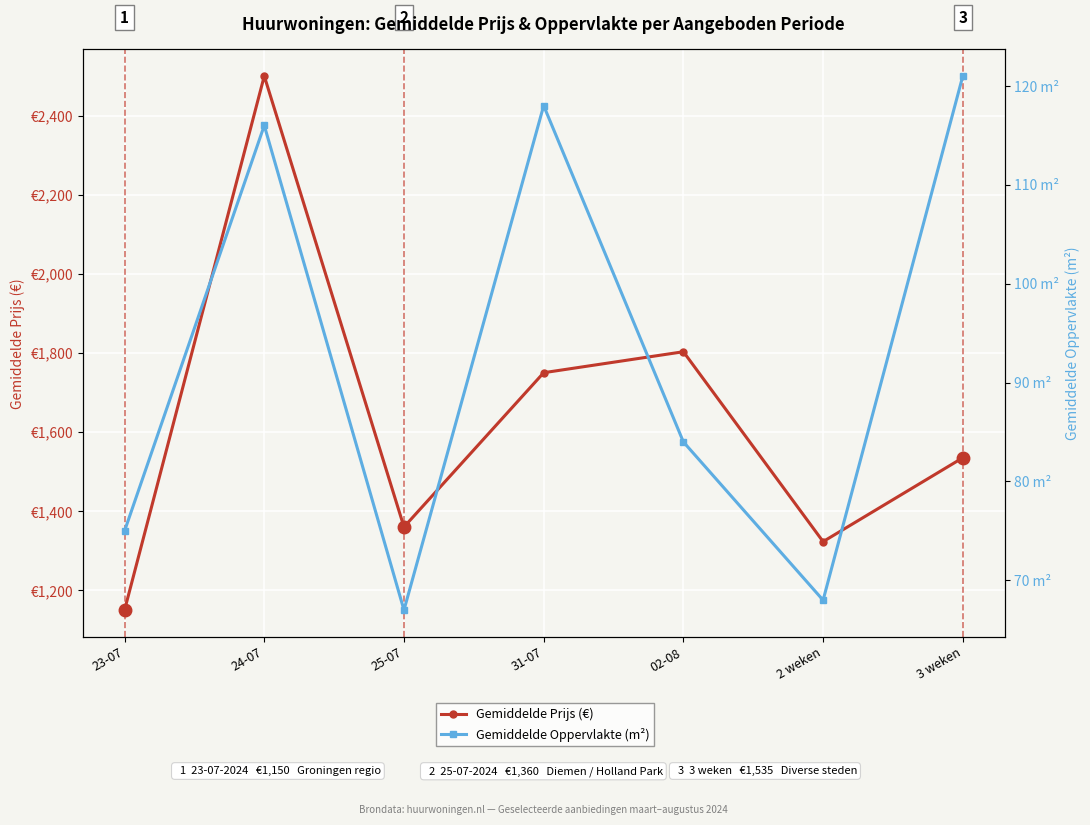

At which category does the chart reach its peak across all series?

24-07